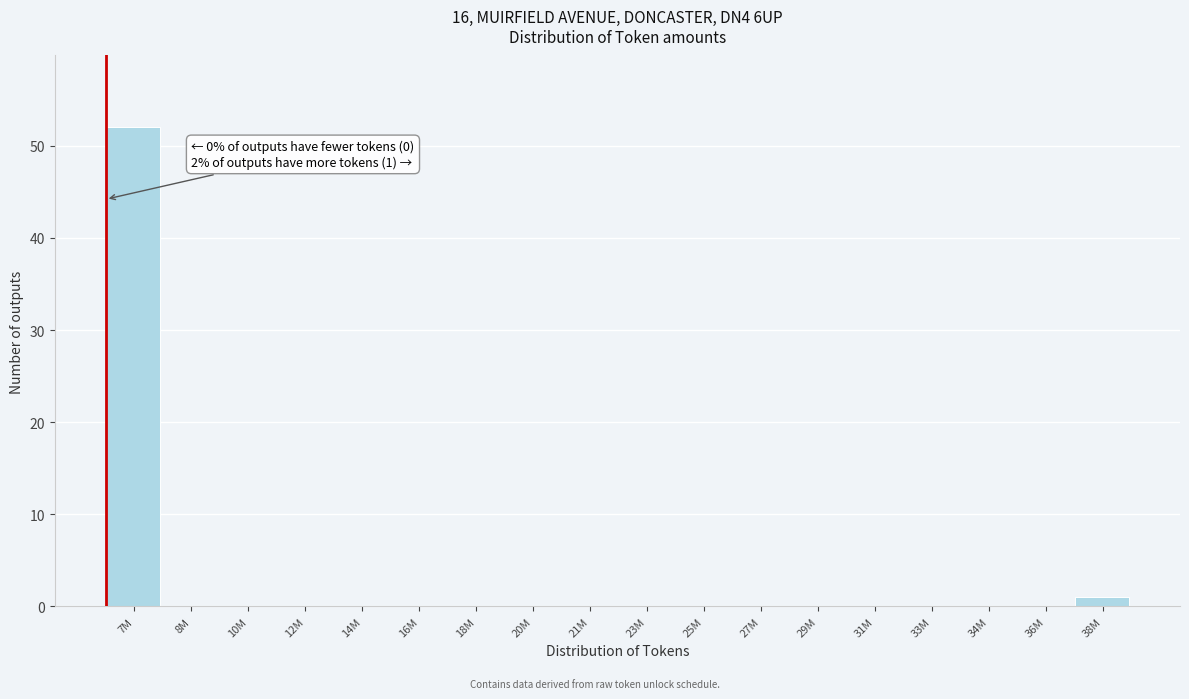

Reading right to left, what are all the values shown in this chart?

38M=1	36M=0	34M=0	33M=0	31M=0	29M=0	27M=0	25M=0	23M=0	21M=0	20M=0	18M=0	16M=0	14M=0	12M=0	10M=0	8M=0	7M=52